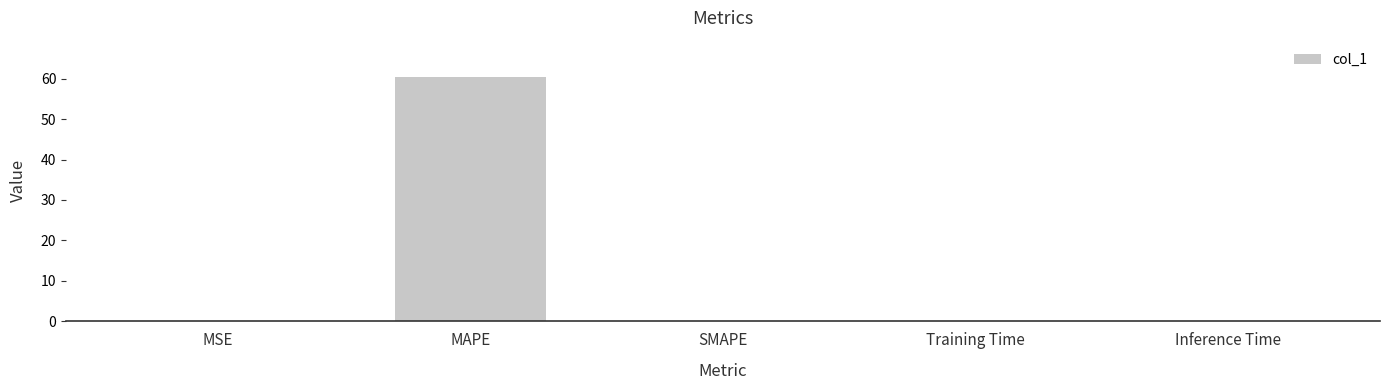

Does the chart contain stacked bars?

No